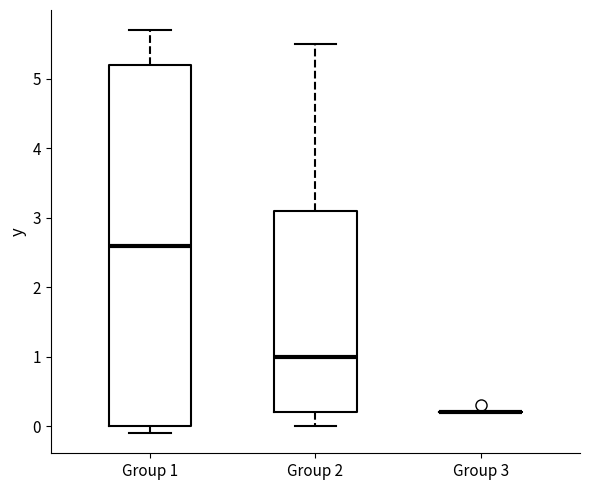

Reading left to right, read every box against the y-axis: the position of its median line, the range the box covers, and the ends of its whiskers. The values are not printed on the chart, so give them approximately, as read against the axis.

Group 1: median 2.6, box 0.0 to 5.2, whiskers -0.1 to 5.7
Group 2: median 1.0, box 0.2 to 3.1, whiskers 0.0 to 5.5
Group 3: box collapsed to a line at 0.2, whiskers 0.2 to 0.2